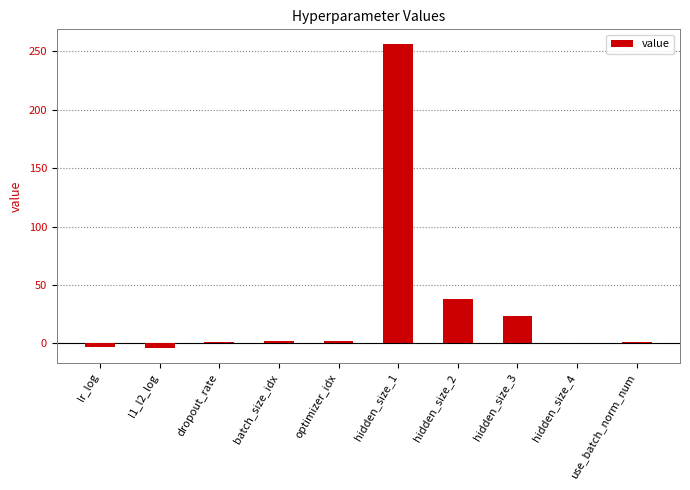

The value at hidden_size_1 is 63.8. True or false?

False